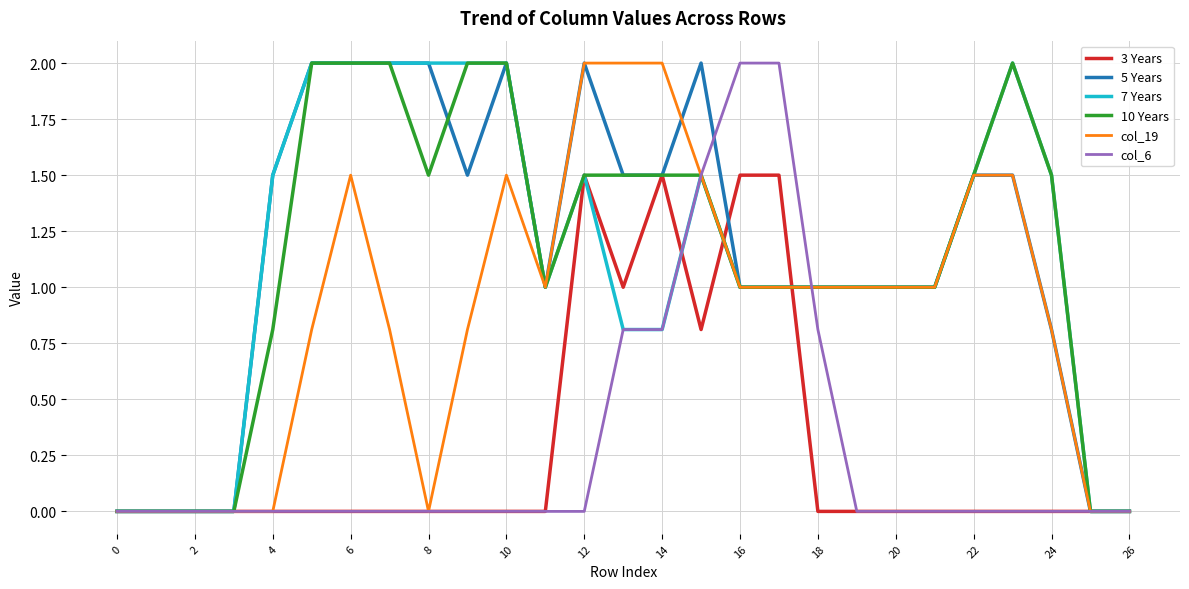

What is the maximum value for 3 Years?

1.5